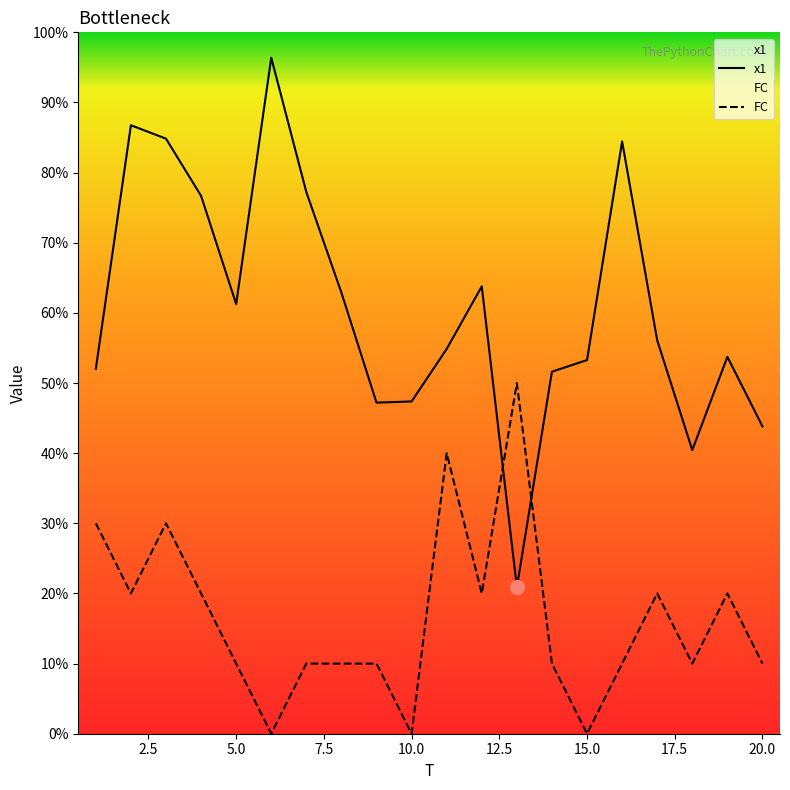

What is the average value of the FC series?

1.6